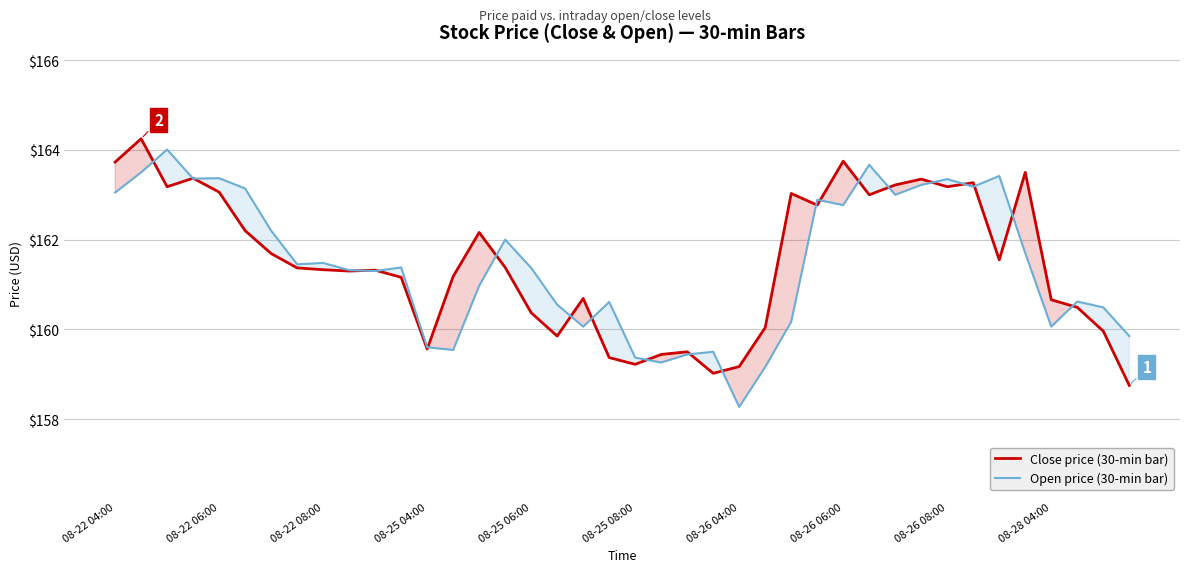

What is the difference between the maximum and minimum values in the Close price (30-min bar) series?

5.5